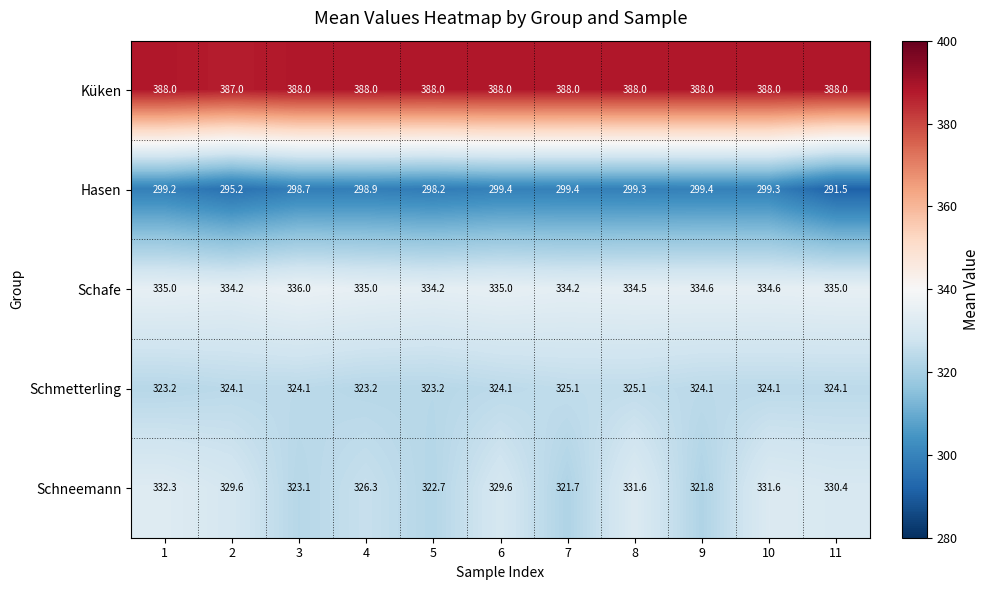

What value does the Küken series have at 2?

387.0